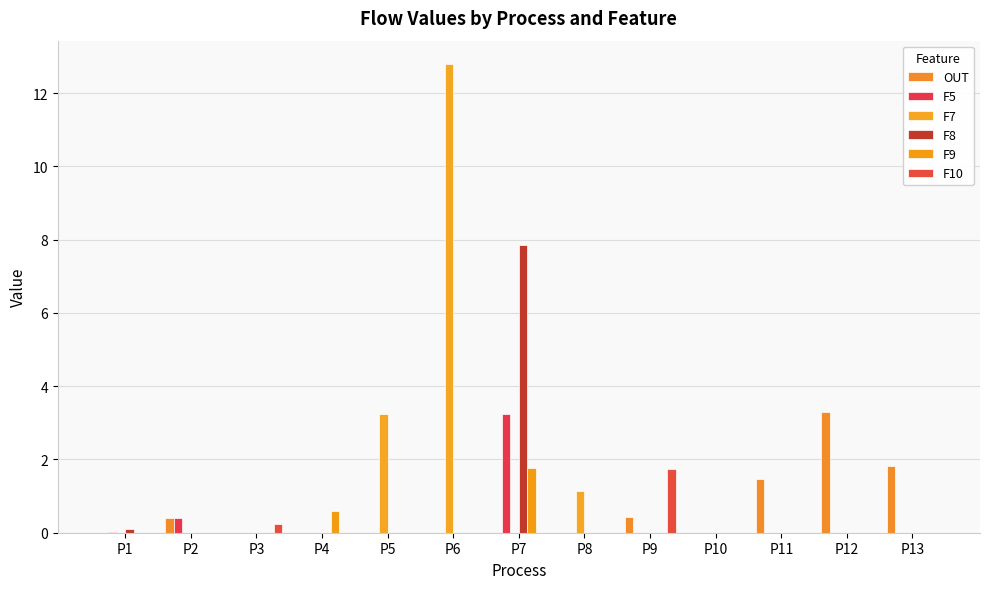

Between P7 and P8, which is larger?

P7